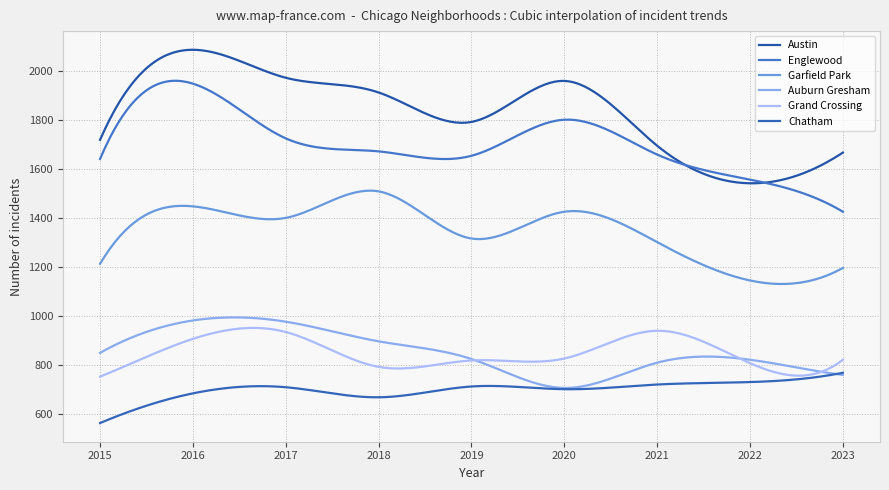

What are all the series names shown in the legend?

Austin, Englewood, Garfield Park, Auburn Gresham, Grand Crossing, Chatham